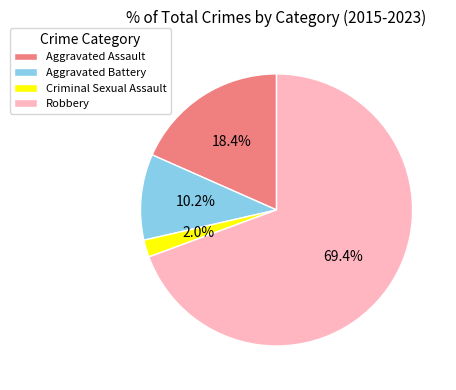

Combined, do Aggravated Battery and Robbery account for over 50%?

Yes